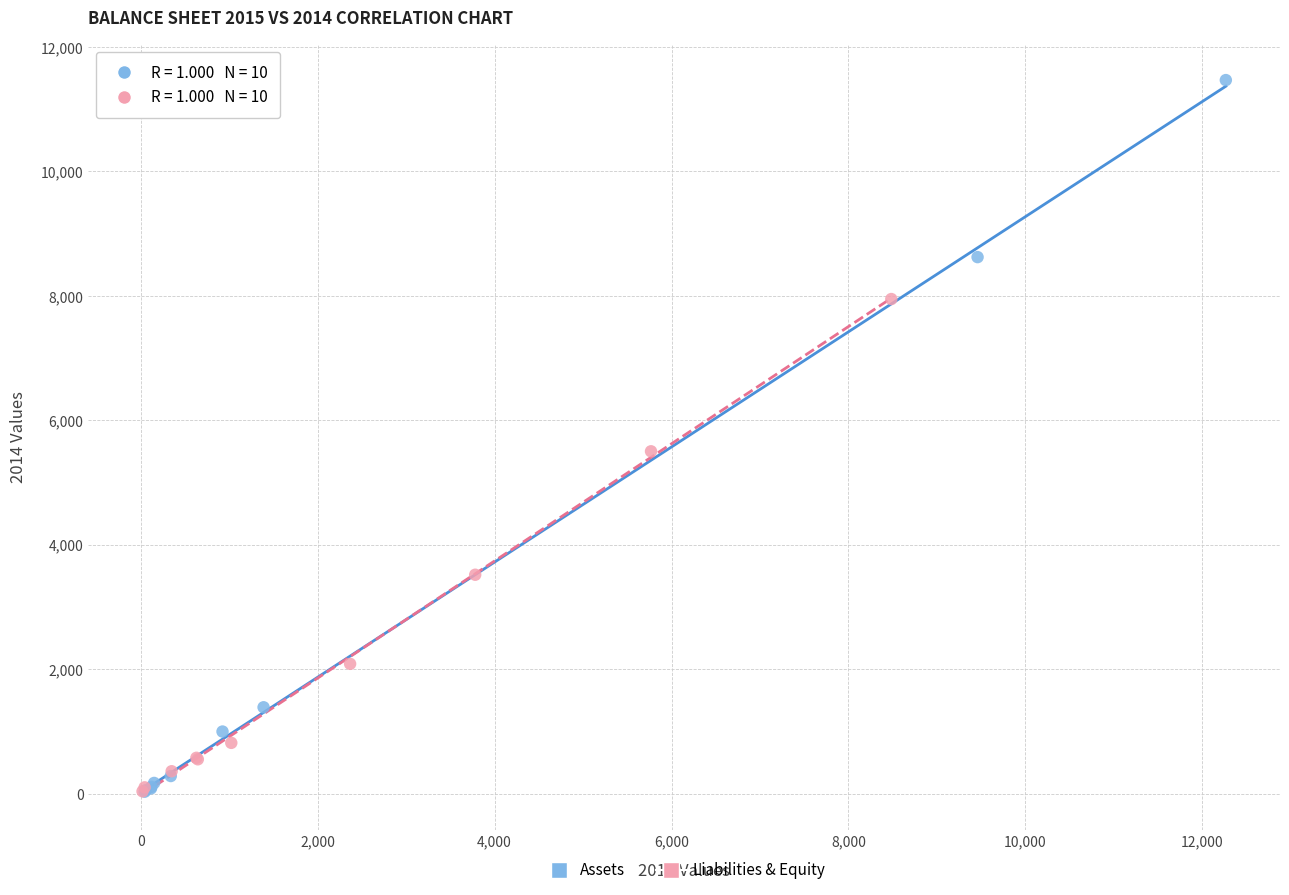

Which series has the widest spread of Y values?

Assets